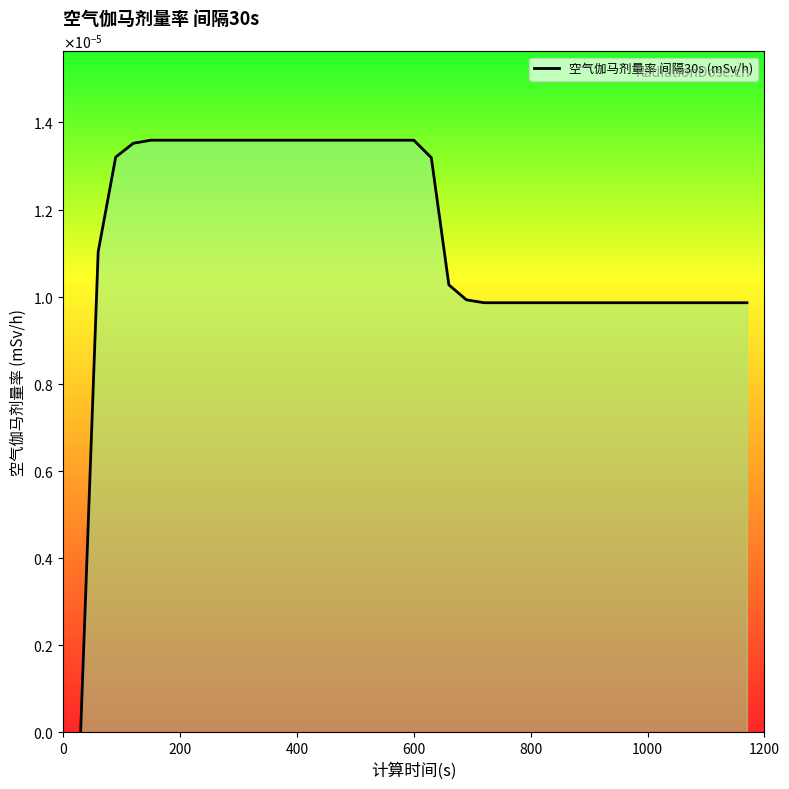

Does the chart have visible grid lines?

No